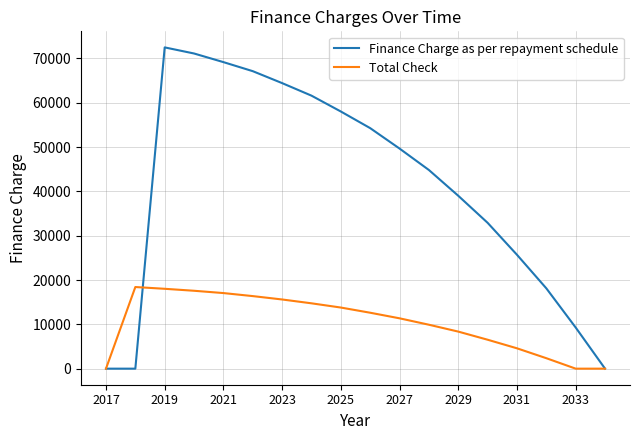

Which series has the widest spread of values?

Finance Charge as per repayment schedule